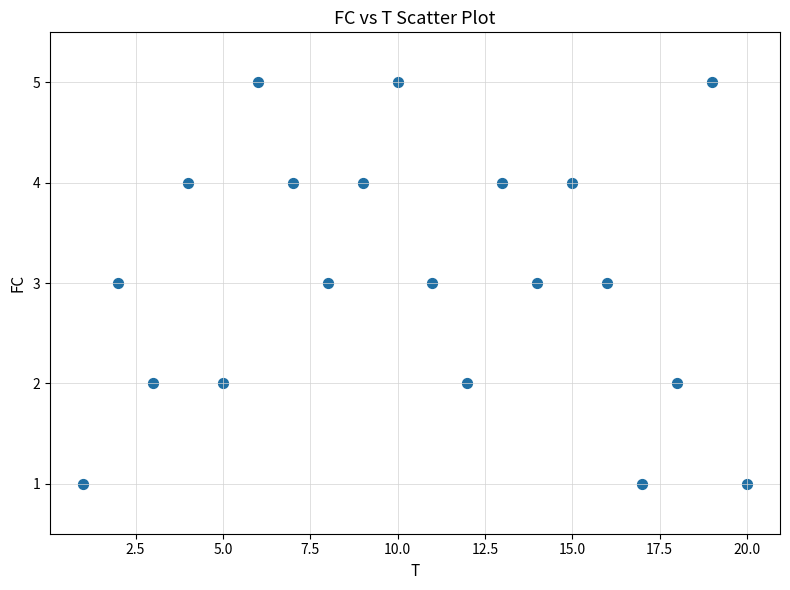

What is the range of X values (max minus min)?

19